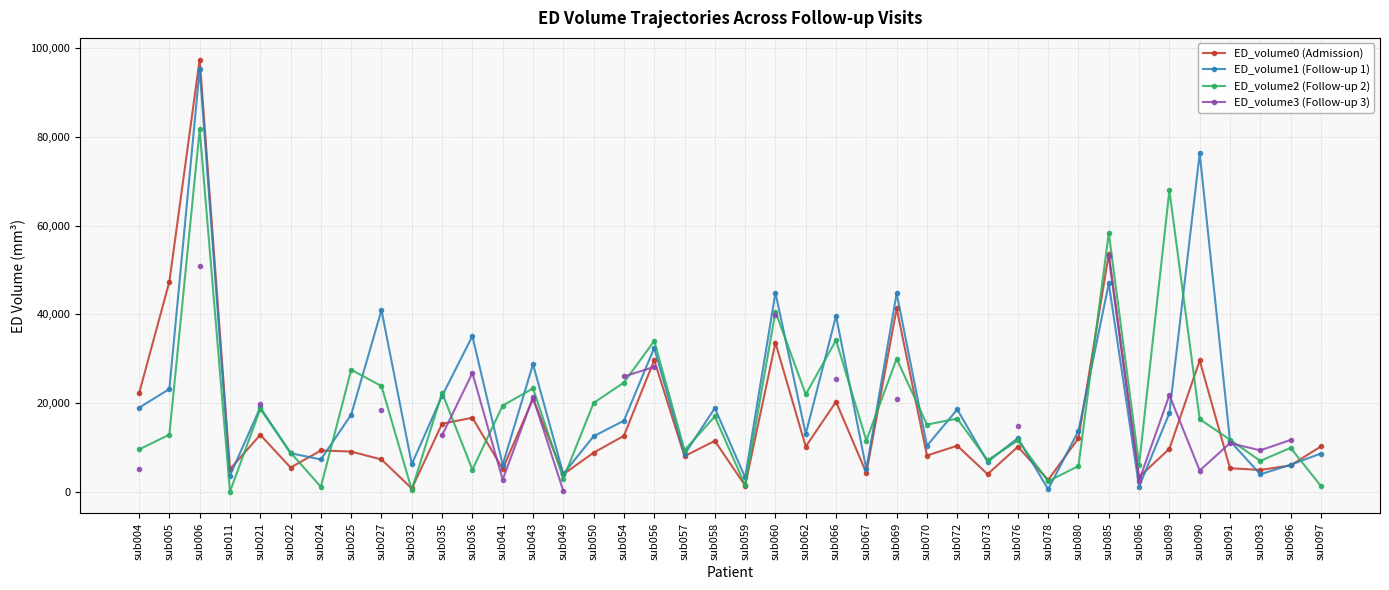

Between sub097 and sub073, which is larger?

sub097